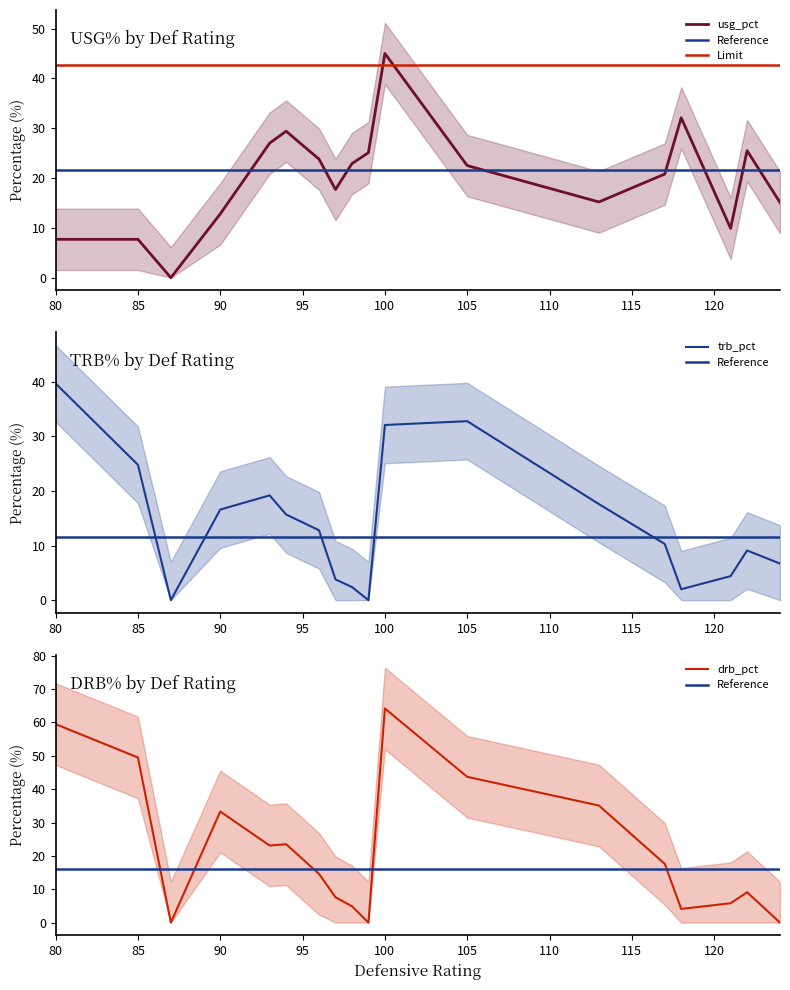

Which category has the lowest value across all series?

87